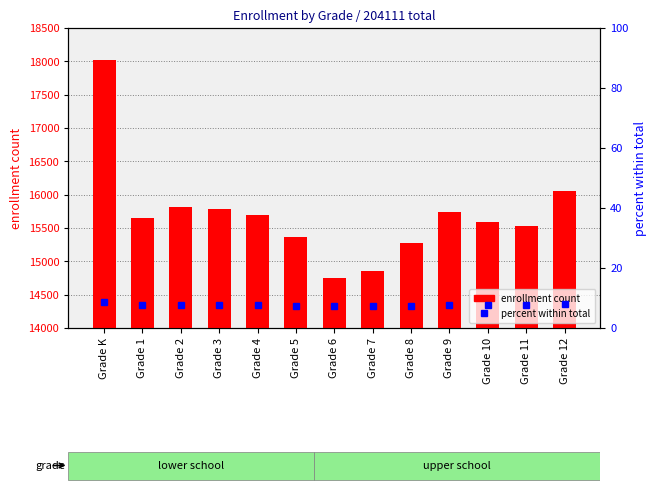

Which category has the highest value across all series?

Grade K